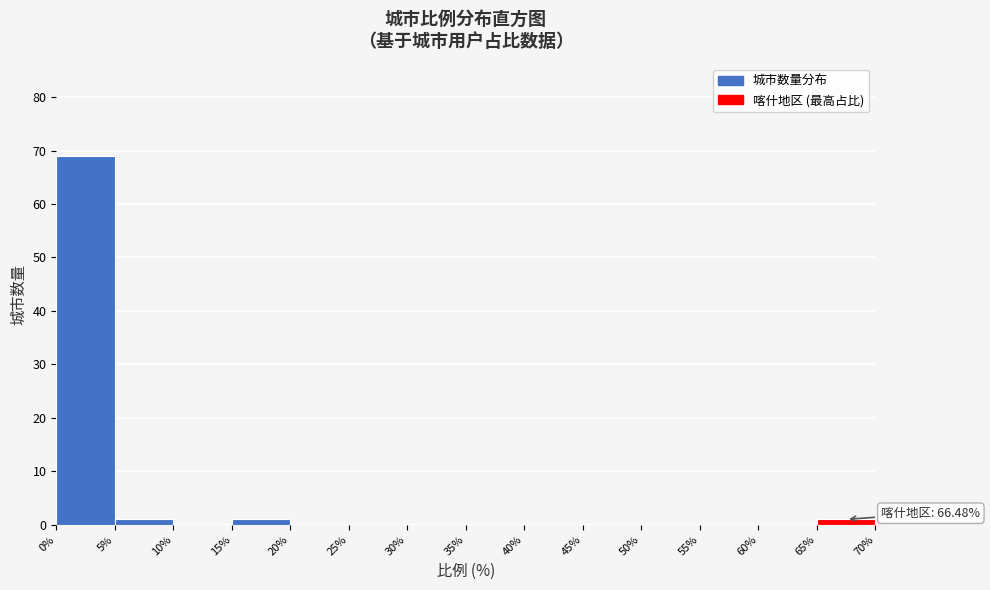

Which range on the x-axis has the tallest bar?

0% to 5%